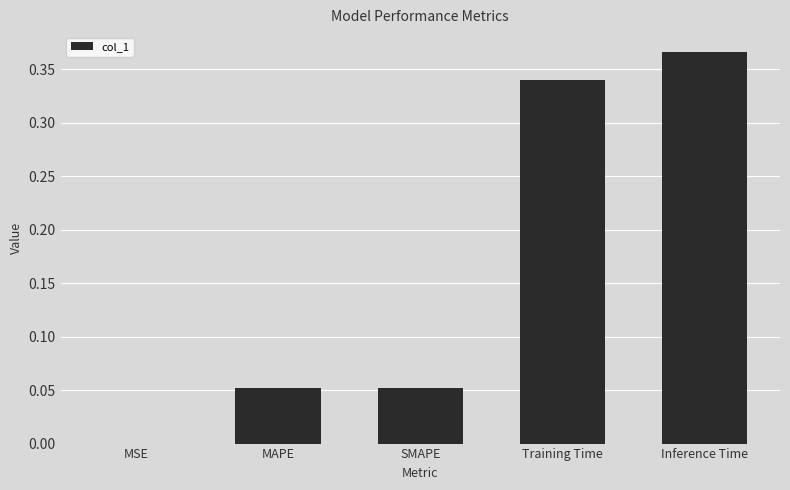

What is the sum of all values?

0.8